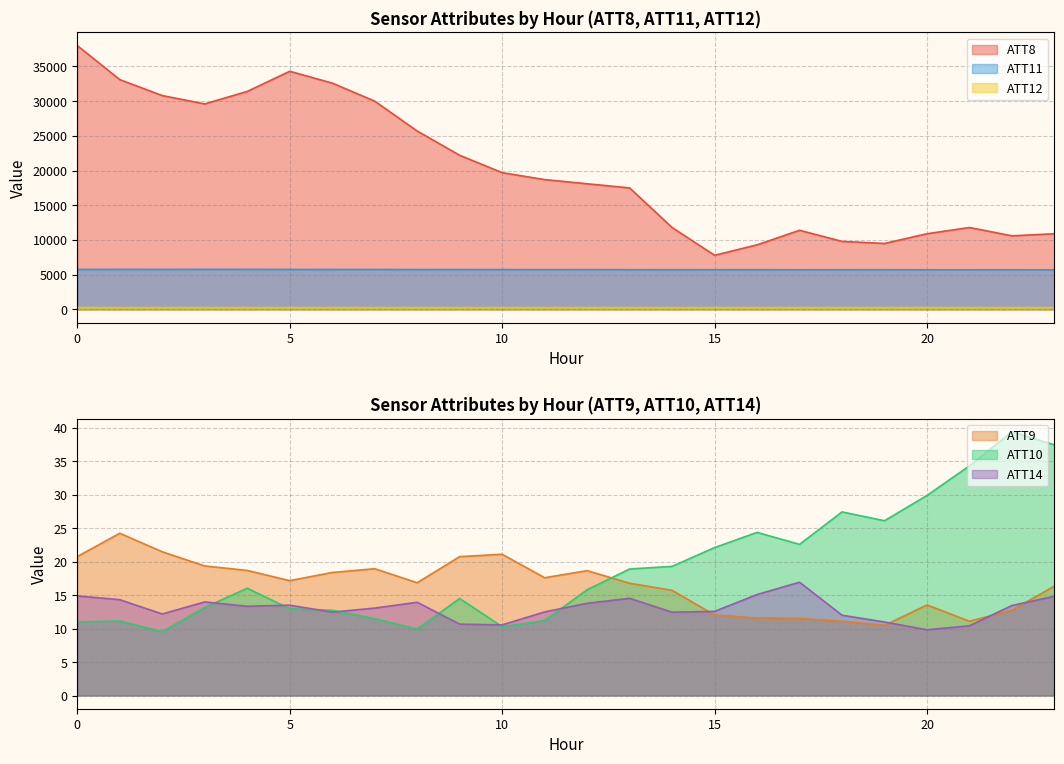

Reading right to left, list all the values displayed in this chart.

ATT8: 10900.0	10600.0	11800.0	10900.0	9500.0	9800.0	11400.0	9300.0	7800.0	11800.0	17500.0	18100.0	18700.0	19700.0	22200.0	25700.0	30000.0	32600.0	34300.0	31400.0	29600.0	30800.0	33100.0	38000.0
ATT9: 16.4	12.8	11.1	13.5	10.5	11.1	11.5	11.6	12.0	15.7	16.8	18.7	17.6	21.1	20.8	16.8	18.9	18.4	17.2	18.7	19.4	21.5	24.2	20.8
ATT10: 37.4	39.4	34.3	29.9	26.1	27.4	22.6	24.4	22.1	19.3	18.9	15.8	11.2	10.3	14.5	9.9	11.5	12.7	13.0	16.0	13.2	9.6	11.1	11.0
ATT11: 5703.7	5713.0	5710.7	5710.0	5720.3	5718.3	5713.2	5724.9	5723.3	5722.0	5723.6	5735.6	5728.8	5738.6	5742.9	5741.3	5753.2	5754.8	5756.2	5767.7	5770.5	5760.6	5763.1	5758.9
ATT12: 260.9	260.6	261.0	261.6	261.6	261.6	261.2	261.2	261.7	261.9	261.4	261.6	261.9	261.9	261.9	260.7	262.0	262.1	261.9	262.5	262.1	261.7	261.9	261.4
ATT14: 14.8	13.5	10.4	9.8	11.0	12.0	16.9	15.1	12.6	12.5	14.5	13.8	12.5	10.6	10.7	13.9	13.1	12.5	13.5	13.3	14.0	12.2	14.3	14.9